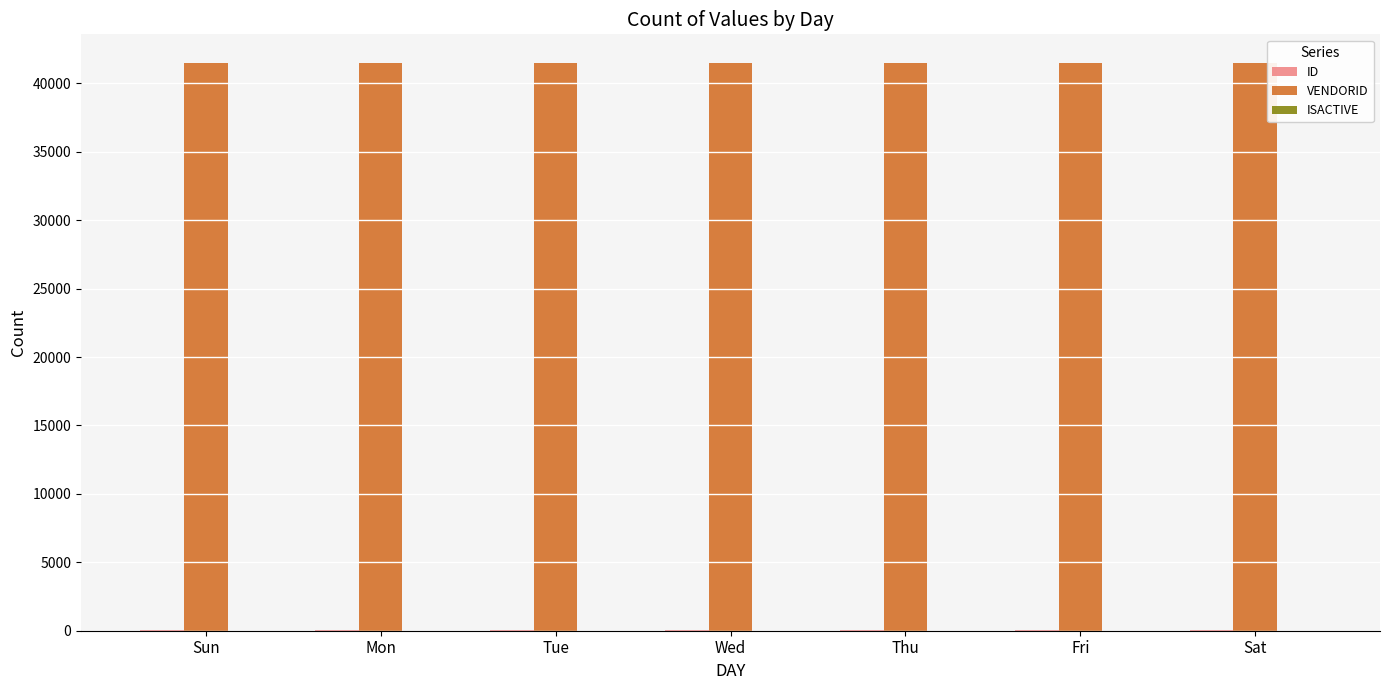

What is the total value across all series at Mon?

41566